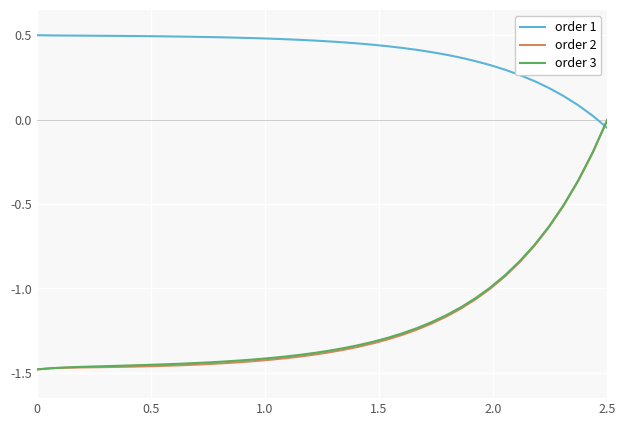

How many times do order 1 and order 2 cross each other?

1